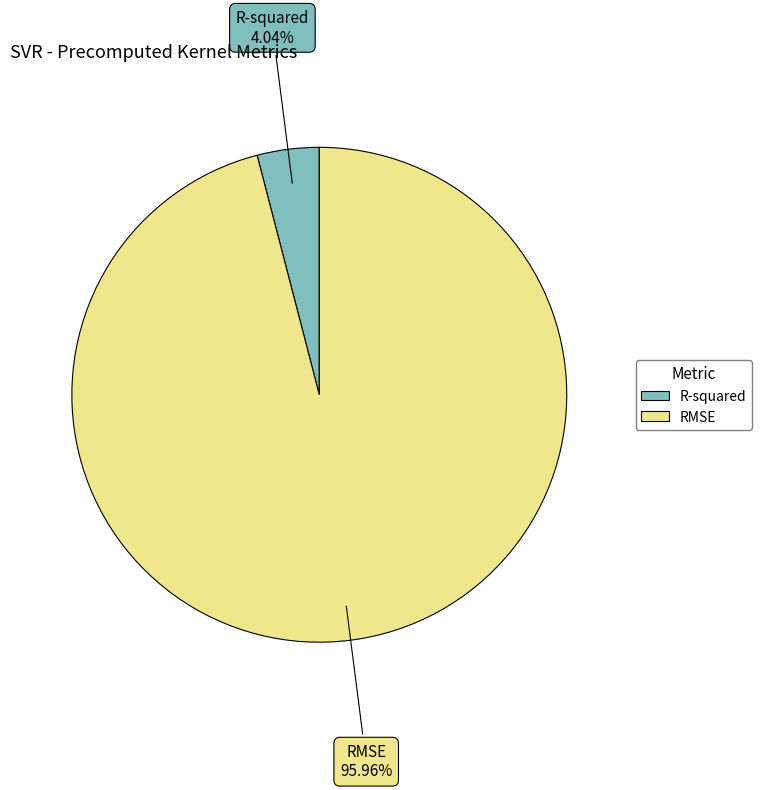

To the nearest percent, what is the average slice percentage?

50%